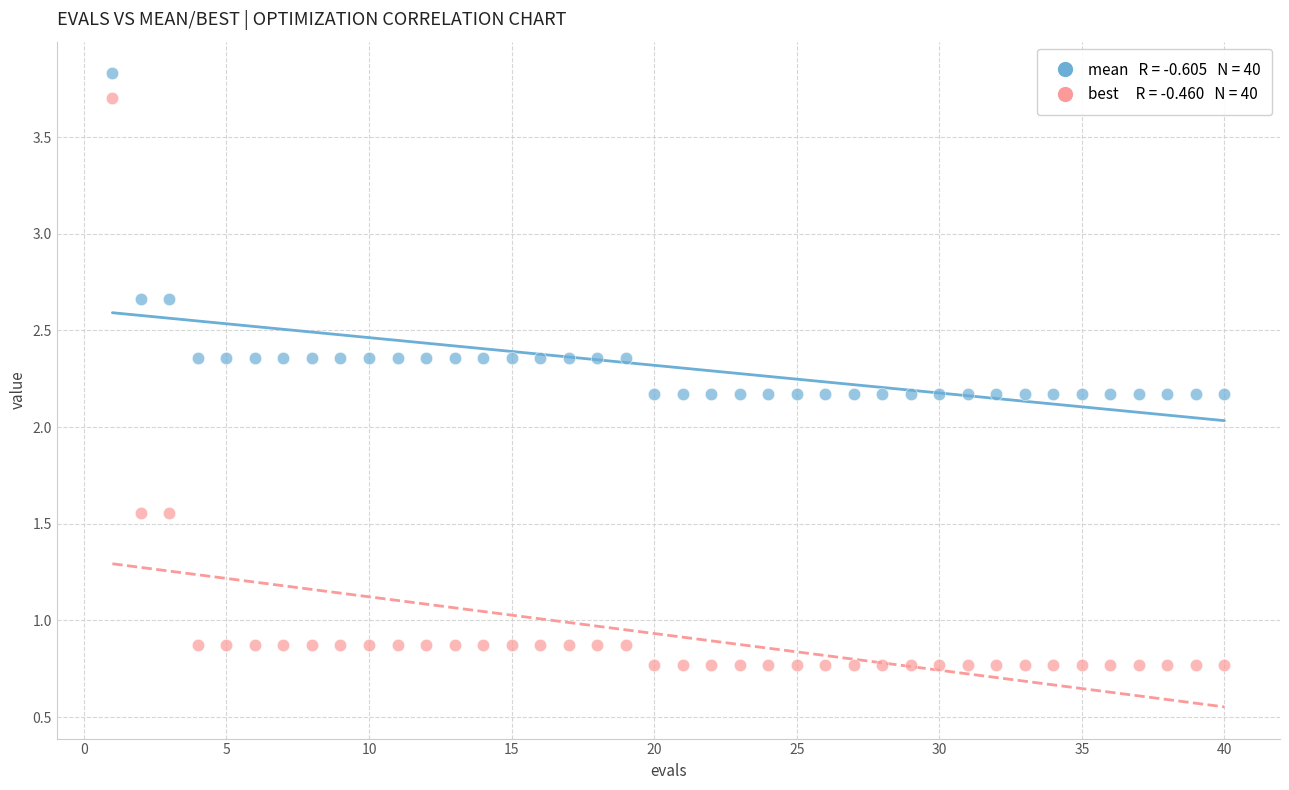

Across all data points, what is the range of Y values (max minus min)?

3.1